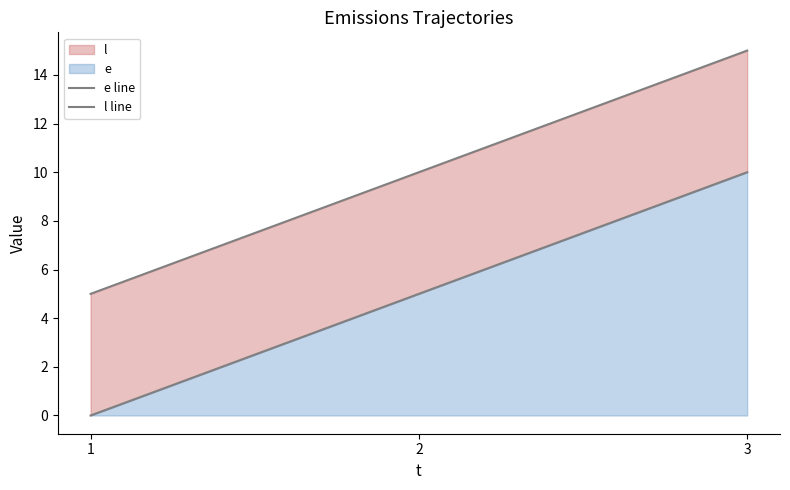

How many lines are shown in the chart?

2